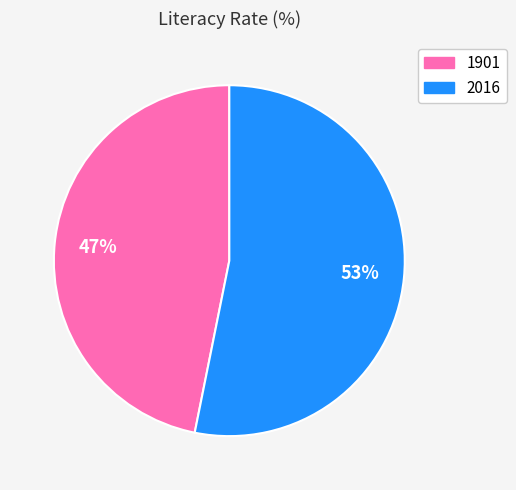

What is the smallest slice in the pie chart?

1901